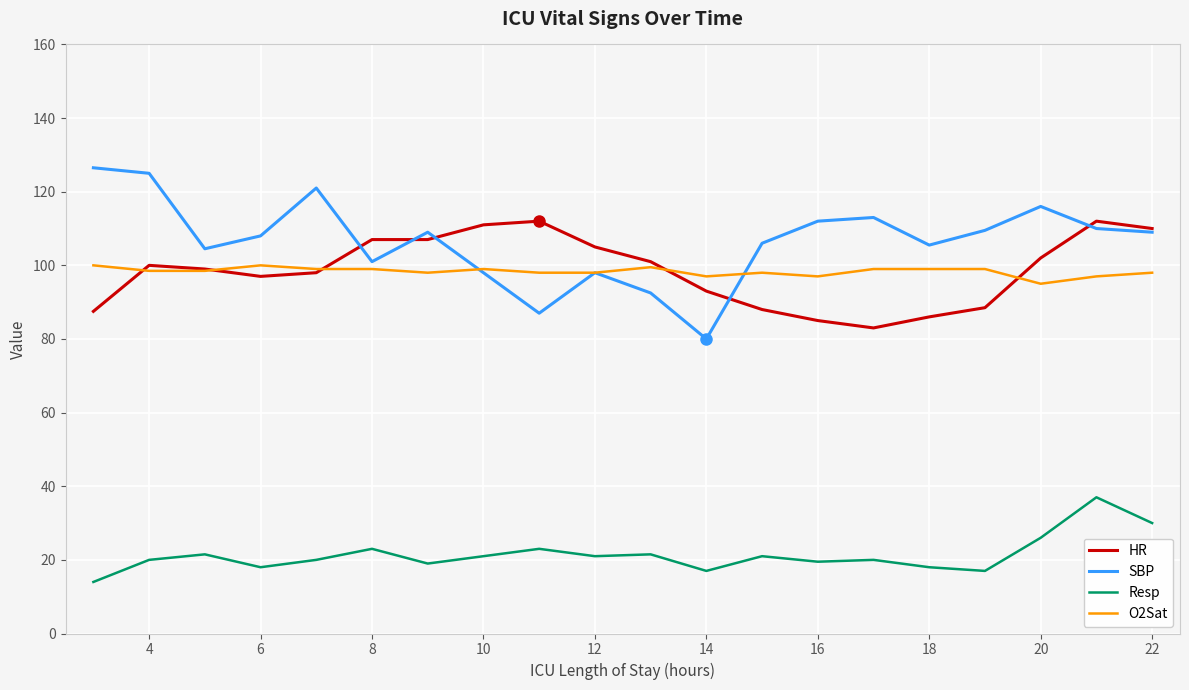

What is the minimum value for Resp?

14.0